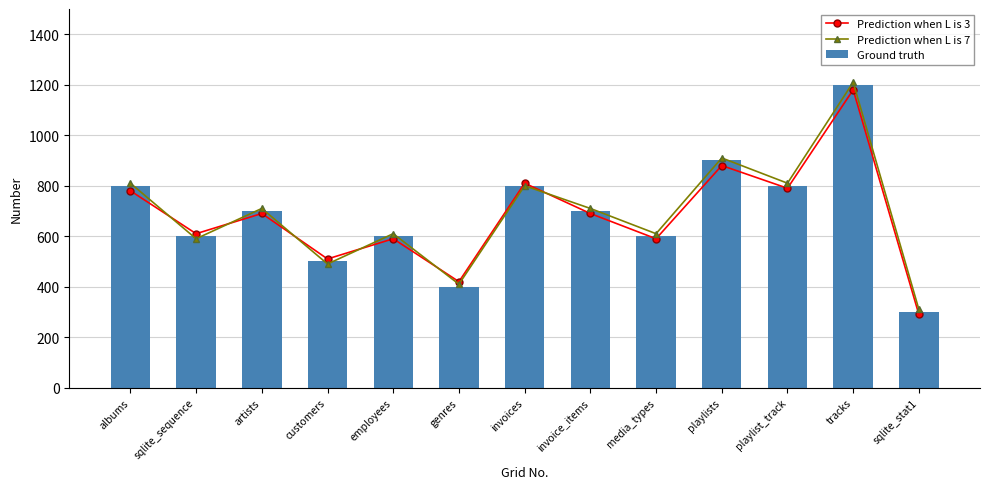

At how many categories does at least one series exceed 843?

2